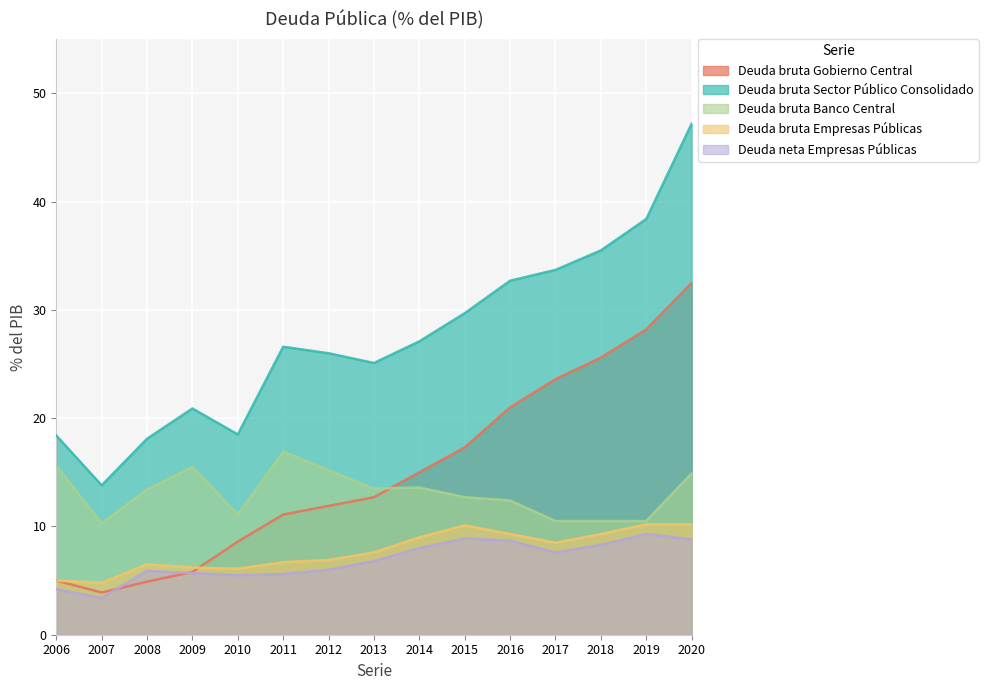

At 2018, list the series in order from largest to smallest.

Deuda bruta Sector Público Consolidado, Deuda bruta Gobierno Central, Deuda bruta Banco Central, Deuda bruta Empresas Públicas, Deuda neta Empresas Públicas